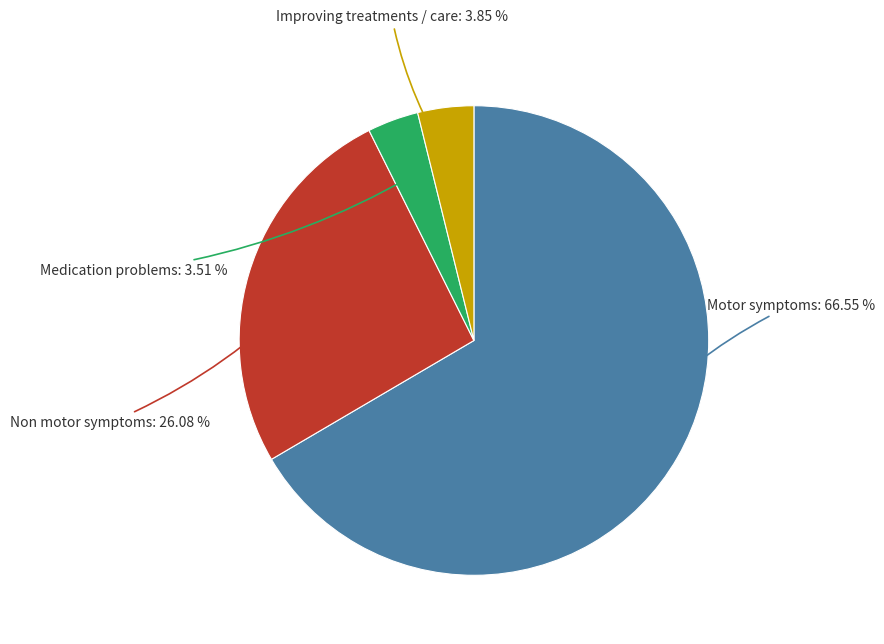

Is there any slice that represents more than half of the pie?

Yes